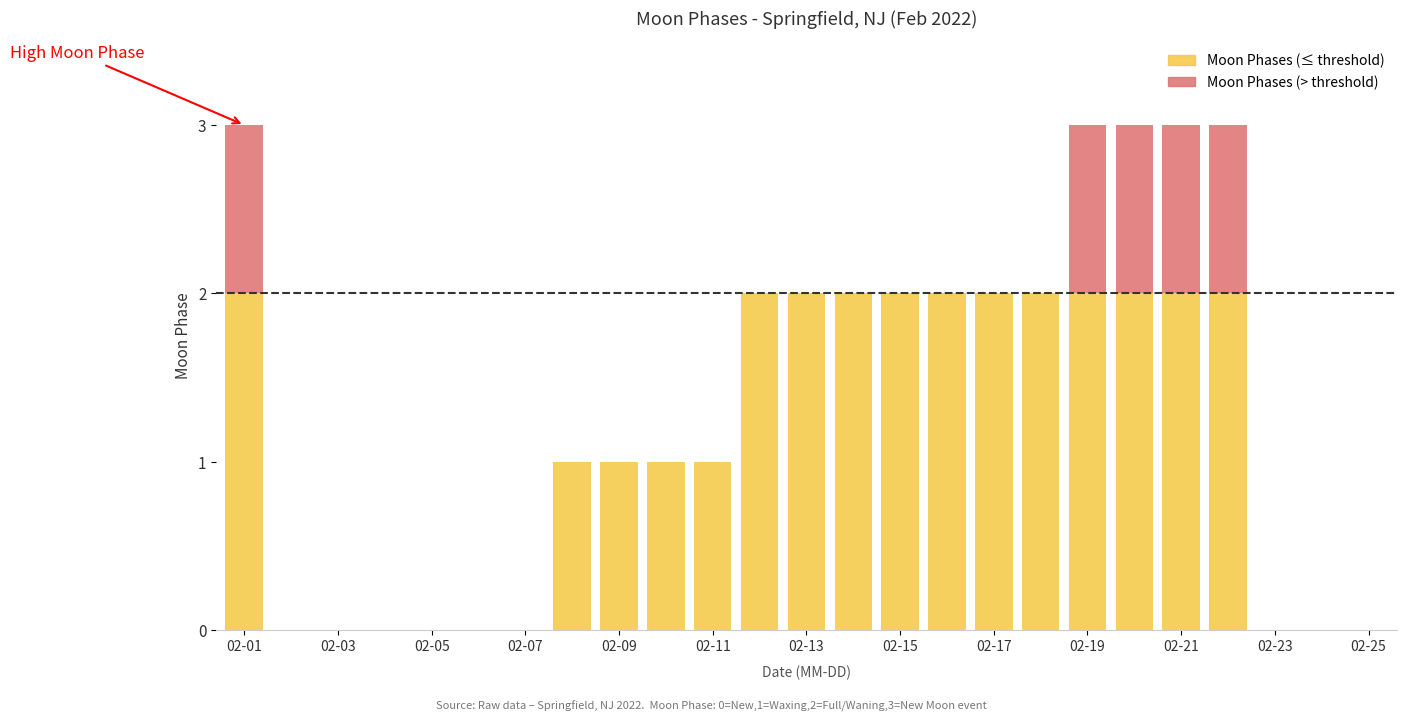

What is the difference between the maximum and minimum values in the Moon Phases (below threshold) series?

2